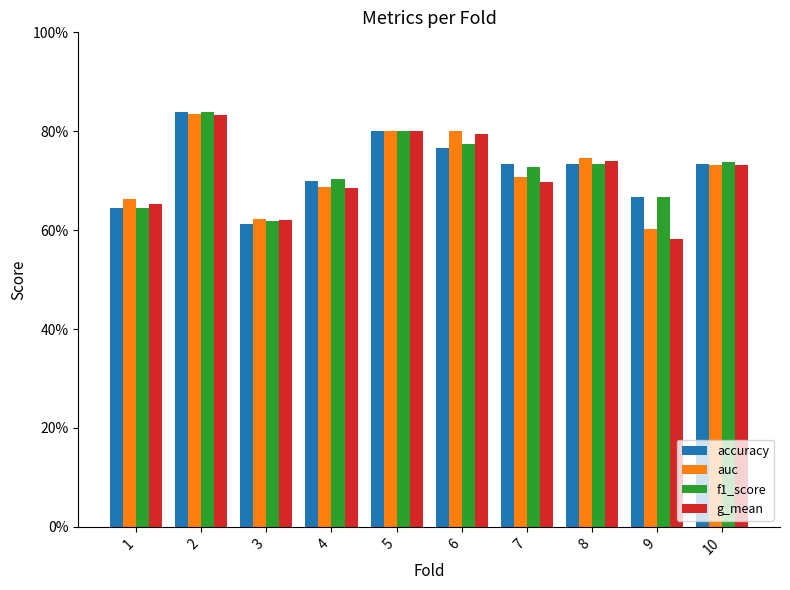

Reading right to left, transcribe all the data shown in this chart.

accuracy: 0.7	0.7	0.7	0.7	0.8	0.8	0.7	0.6	0.8	0.6
auc: 0.7	0.6	0.7	0.7	0.8	0.8	0.7	0.6	0.8	0.7
f1_score: 0.7	0.7	0.7	0.7	0.8	0.8	0.7	0.6	0.8	0.6
g_mean: 0.7	0.6	0.7	0.7	0.8	0.8	0.7	0.6	0.8	0.7